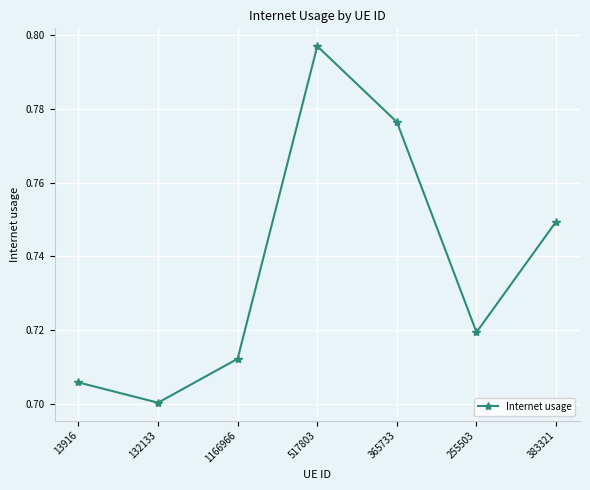

Which label corresponds to the largest value in the chart?

517803